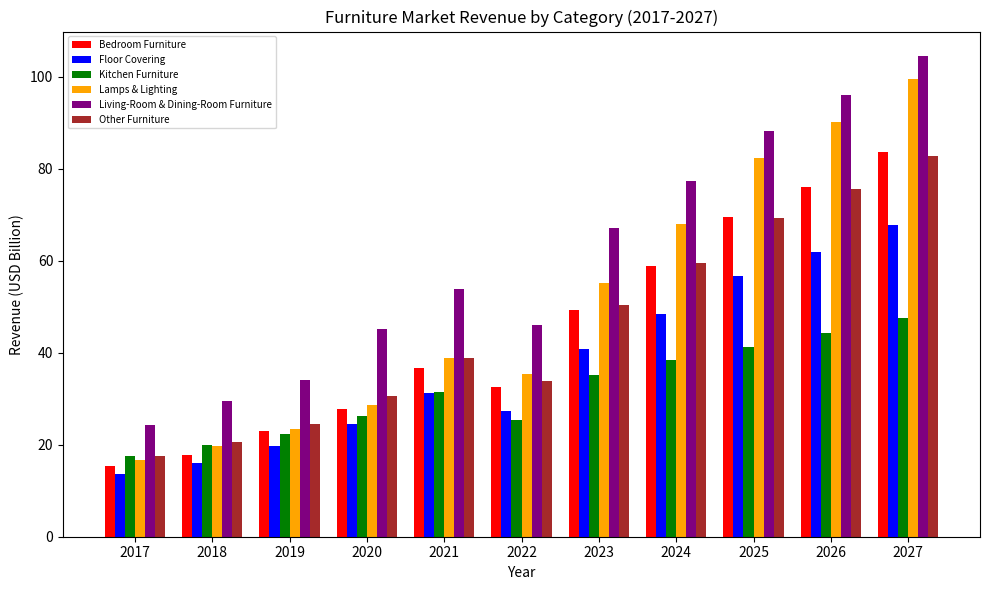

What is the highest value of the Lamps & Lighting series?

99.6